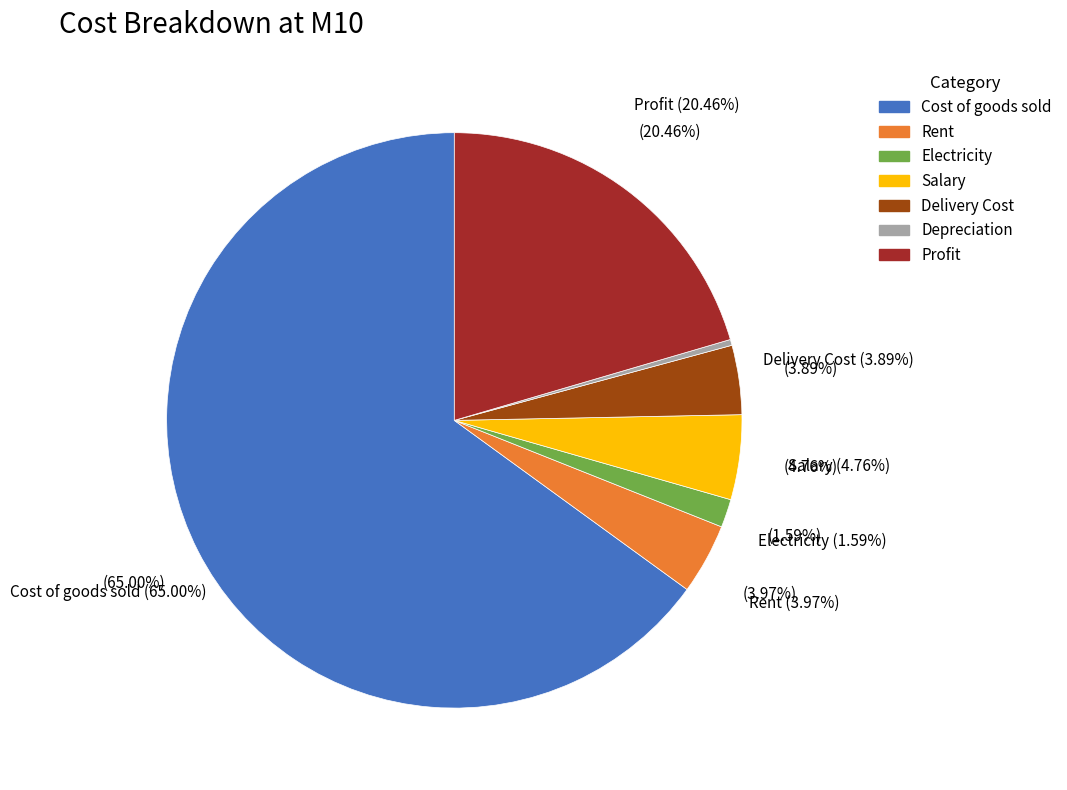

What is the total percentage of Rent and Salary?

8.7%